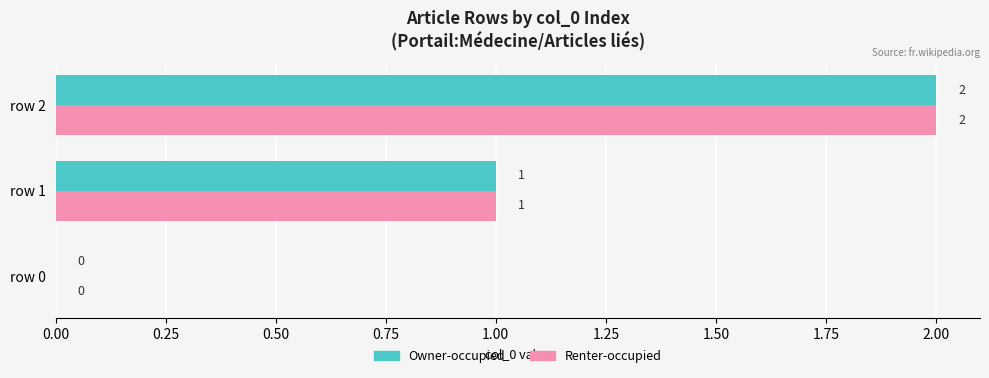

What is the maximum value for Owner-occupied?

2